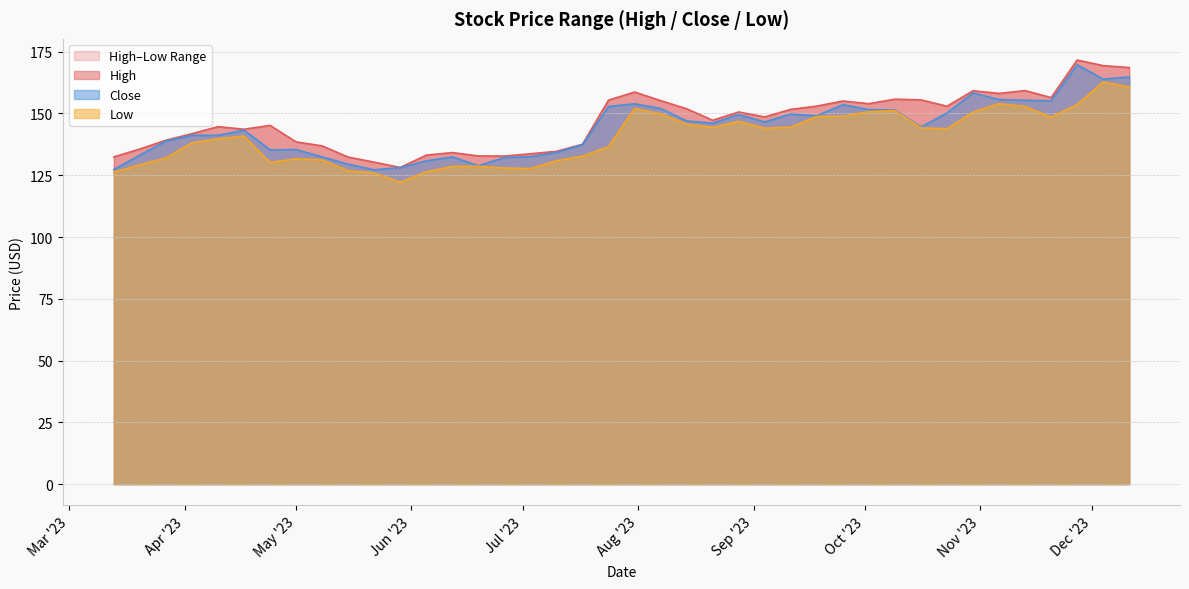

True or false: Close has a value of 147.0 at 2023-08-14.

True